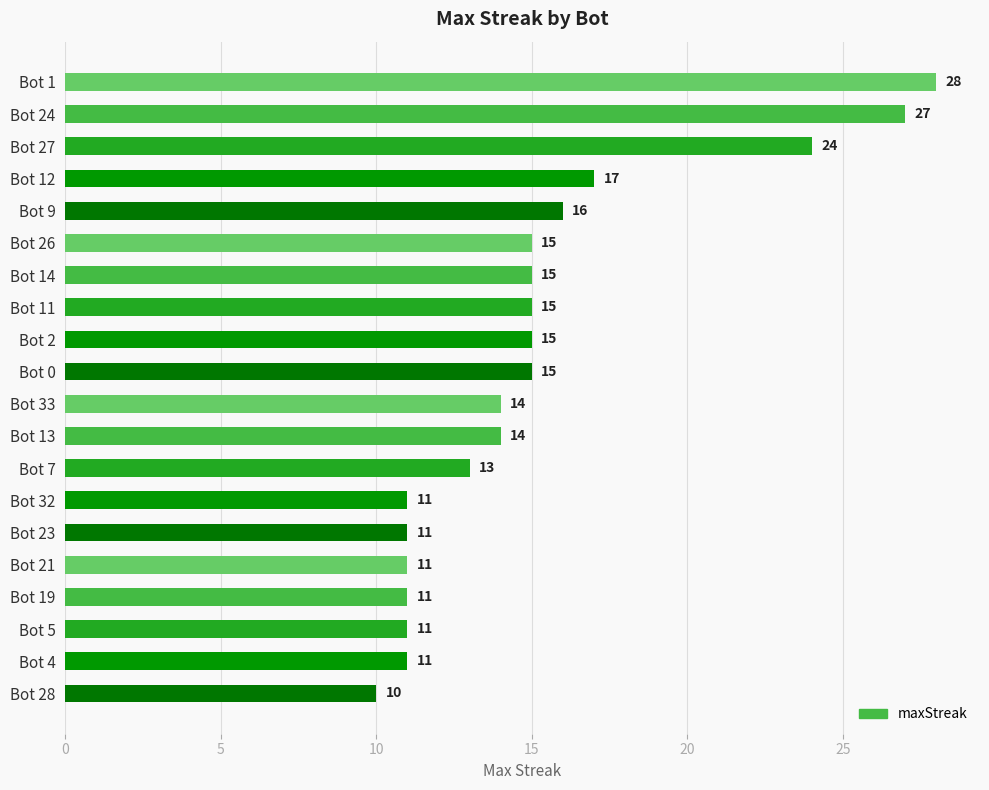

What is the value of the 5th bar from the top?

16